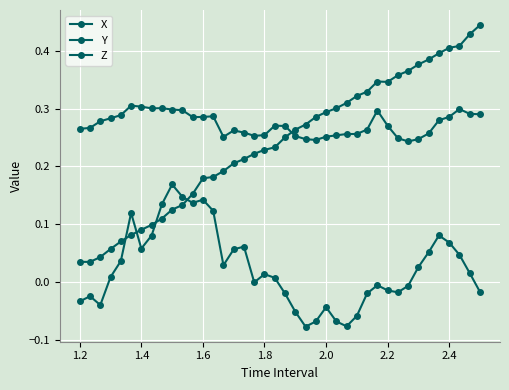

What is the value of the Z point at the 16th from the left?

0.1